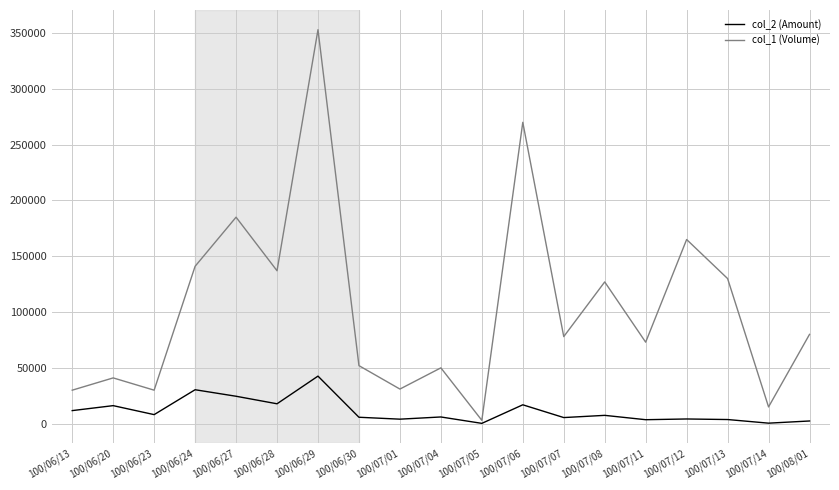

At which category is the sum across all series the highest?

100/06/29